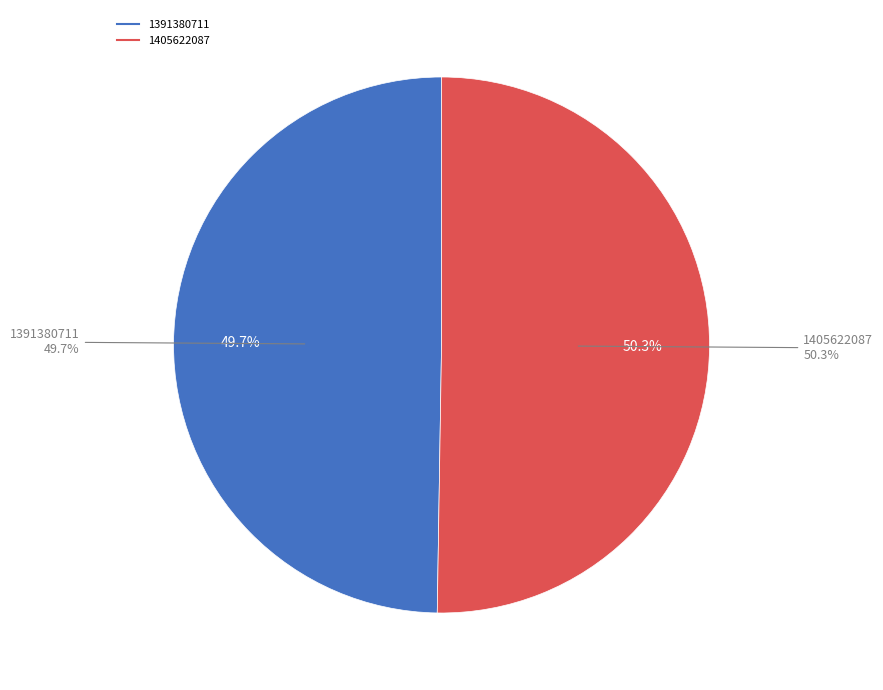

Rank the categories by value from lowest to highest.

1391380711, 1405622087